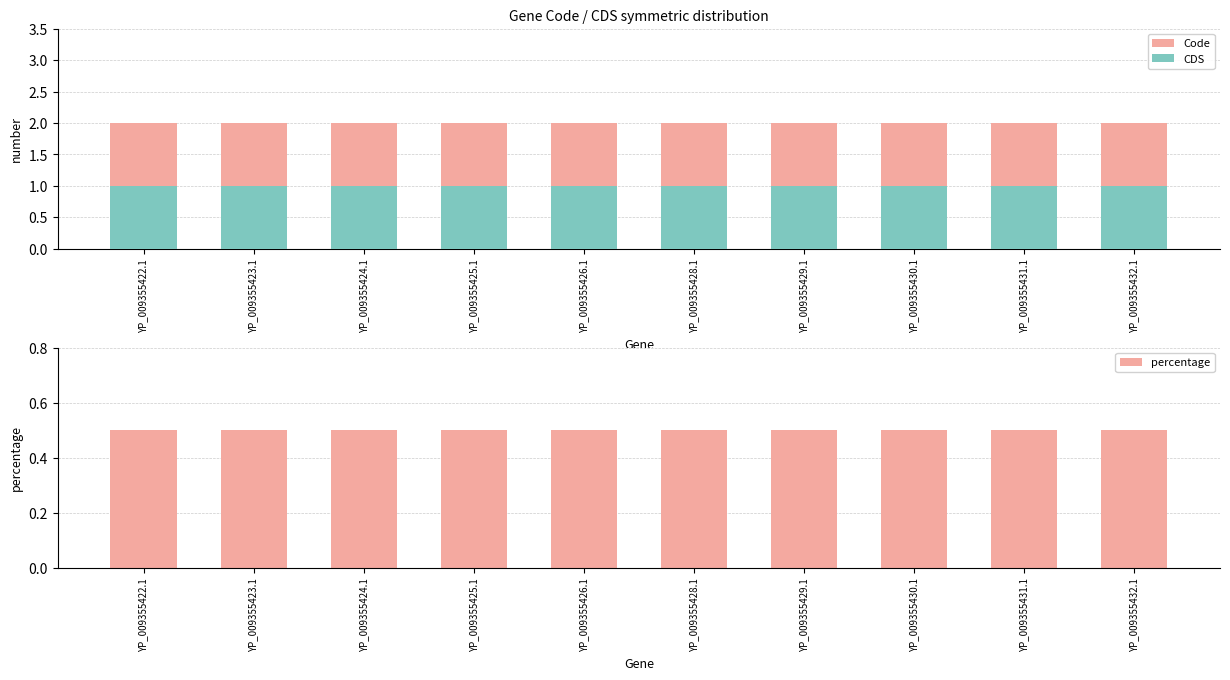

Reading left to right, what are all the values shown in this chart?

Code: YP_009355422.1=2.0	YP_009355423.1=2.0	YP_009355424.1=2.0	YP_009355425.1=2.0	YP_009355426.1=2.0	YP_009355428.1=2.0	YP_009355429.1=2.0	YP_009355430.1=2.0	YP_009355431.1=2.0	YP_009355432.1=2.0
CDS: YP_009355422.1=1.0	YP_009355423.1=1.0	YP_009355424.1=1.0	YP_009355425.1=1.0	YP_009355426.1=1.0	YP_009355428.1=1.0	YP_009355429.1=1.0	YP_009355430.1=1.0	YP_009355431.1=1.0	YP_009355432.1=1.0
percentage: YP_009355422.1=0.5	YP_009355423.1=0.5	YP_009355424.1=0.5	YP_009355425.1=0.5	YP_009355426.1=0.5	YP_009355428.1=0.5	YP_009355429.1=0.5	YP_009355430.1=0.5	YP_009355431.1=0.5	YP_009355432.1=0.5